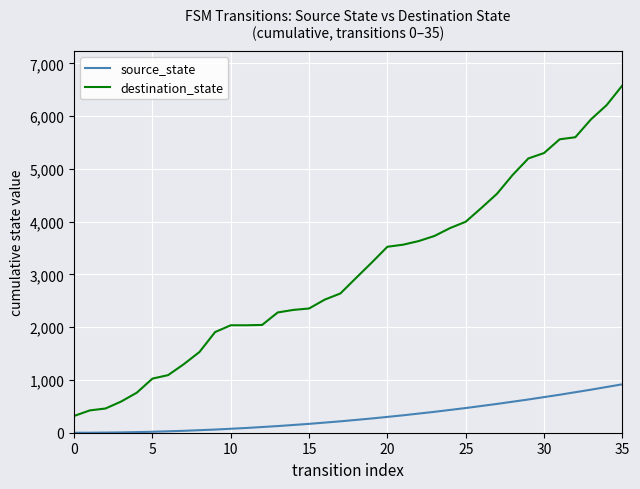

True or false: destination_state and source_state cross at least once.

False